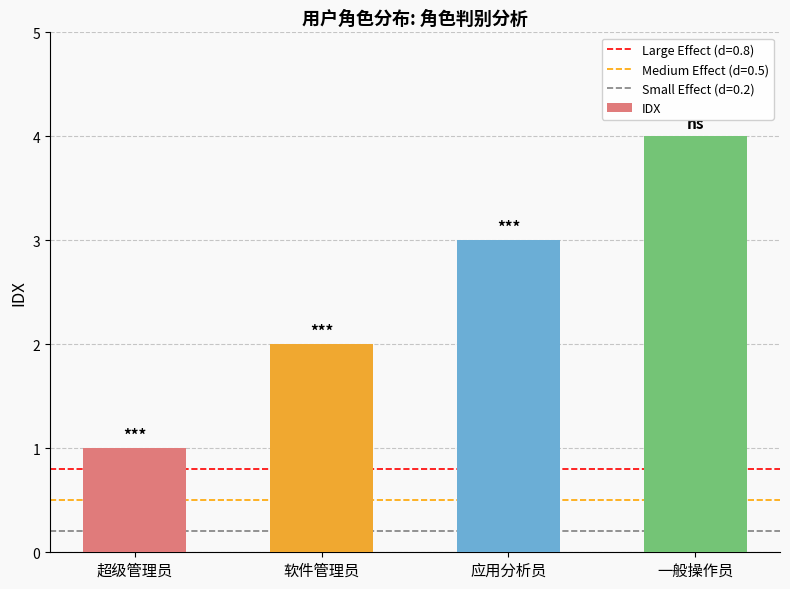

What value does the data have at 超级管理员?

1